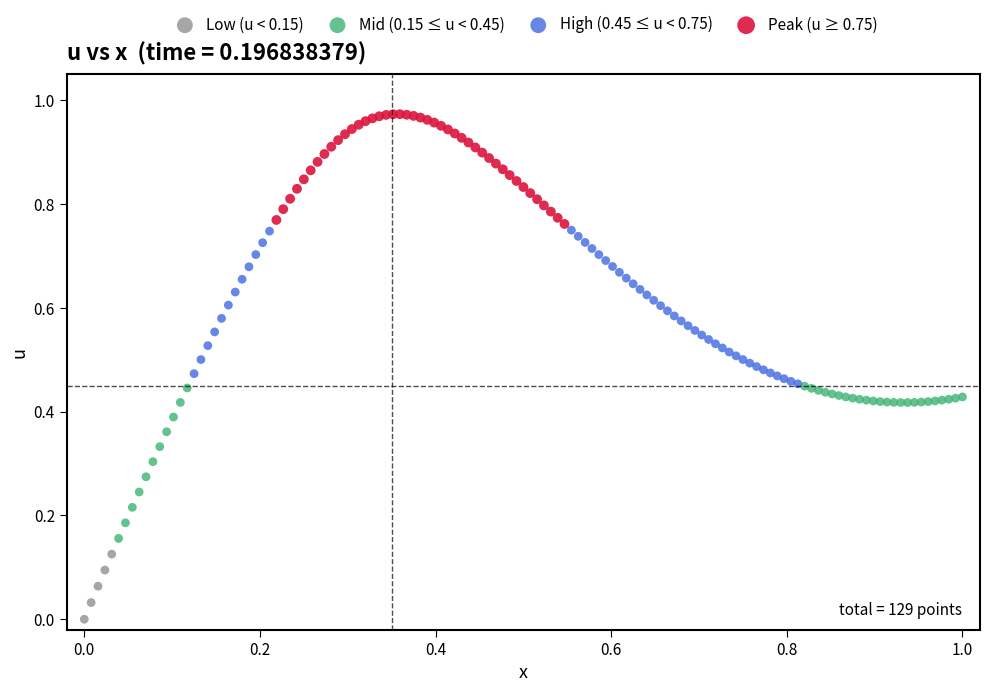

Which series reaches the minimum Y coordinate?

Low (u < 0.15)